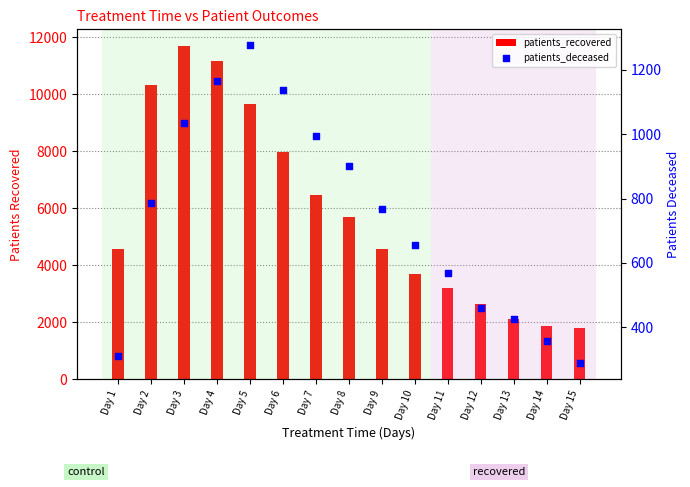

At how many categories does at least one series exceed 11047?

2